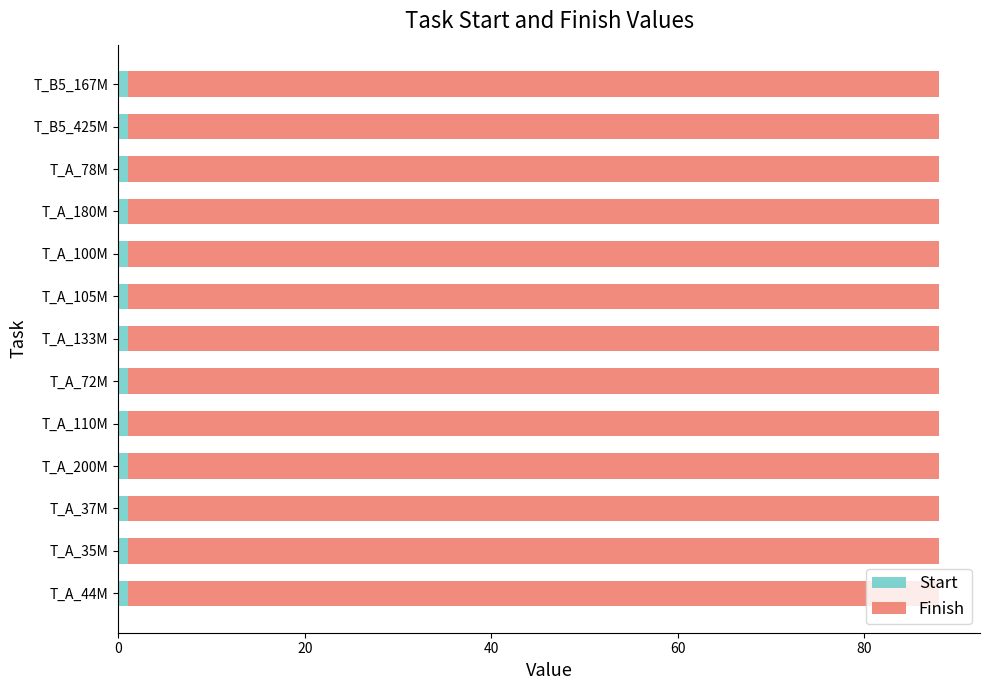

Is it true that Start equals 1 at T_A_105M?

True